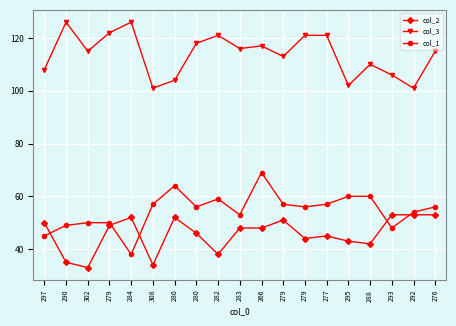

The col_1 series shows 91 at 279. True or false?

False